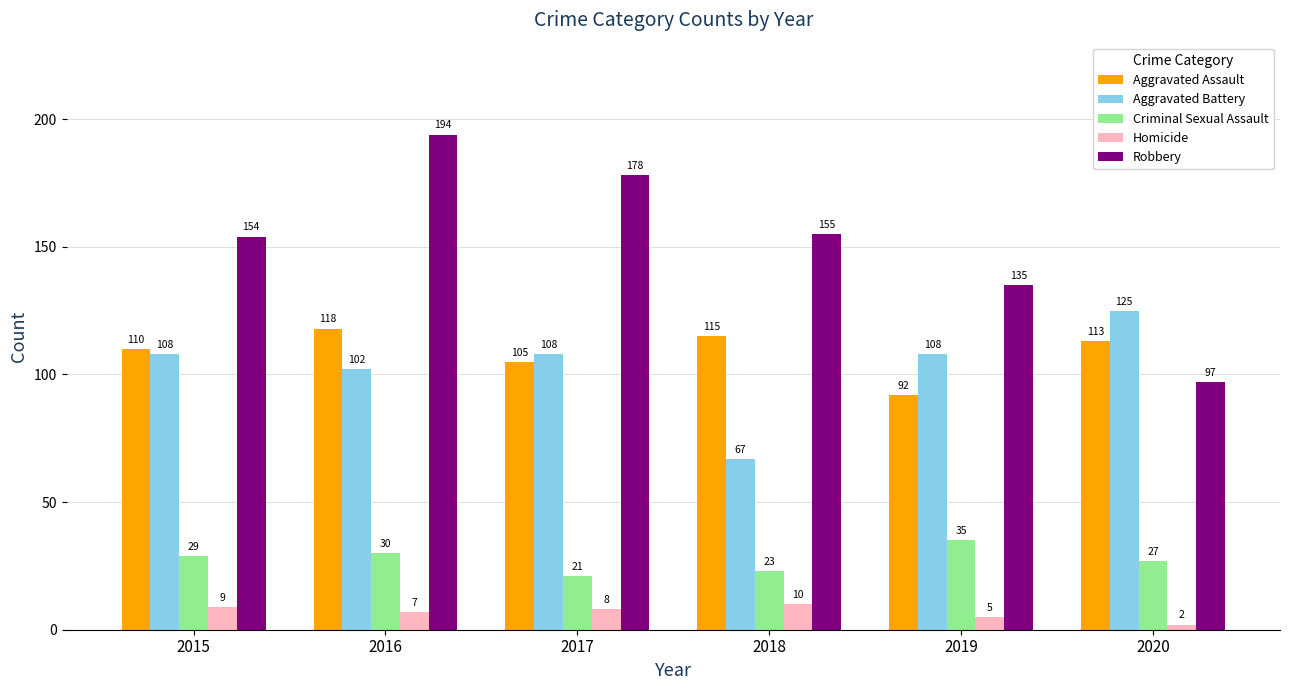

What is the difference between the highest and lowest values at 2017?

170